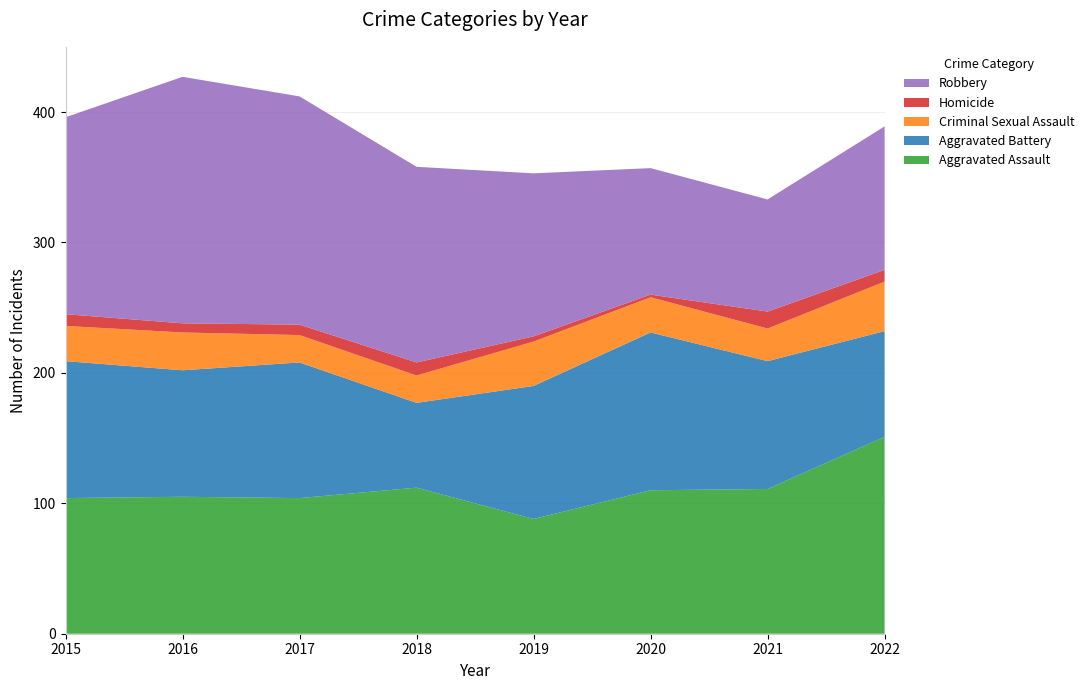

Reading left to right, transcribe all the data shown in this chart.

Aggravated Assault: 104	105	104	112	88	110	111	151
Aggravated Battery: 105	97	104	65	102	121	98	81
Criminal Sexual Assault: 27	29	21	21	34	27	25	38
Homicide: 9	7	8	10	4	2	13	9
Robbery: 151	189	175	150	125	97	86	110